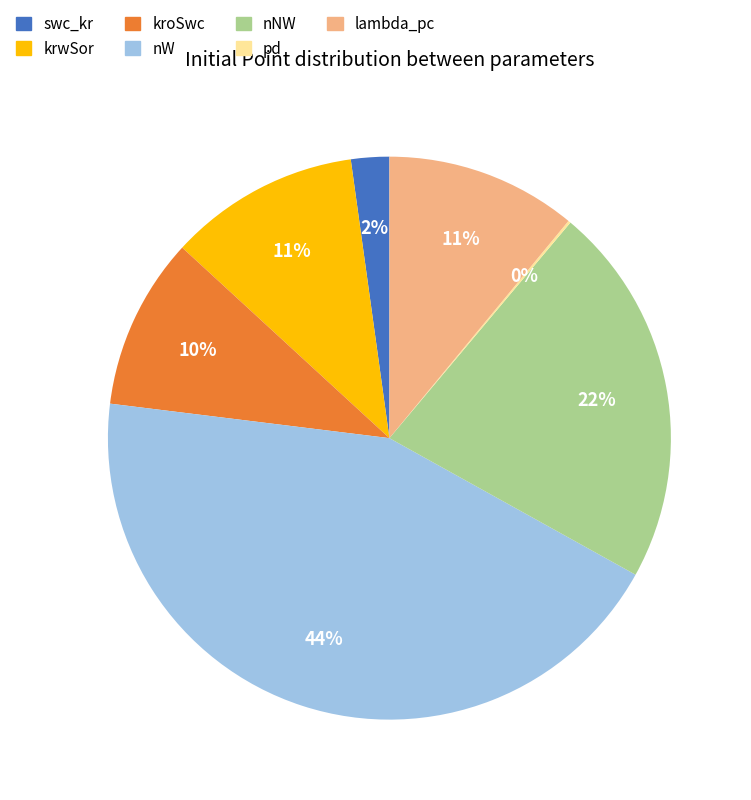

Is there any slice that represents more than half of the pie?

No